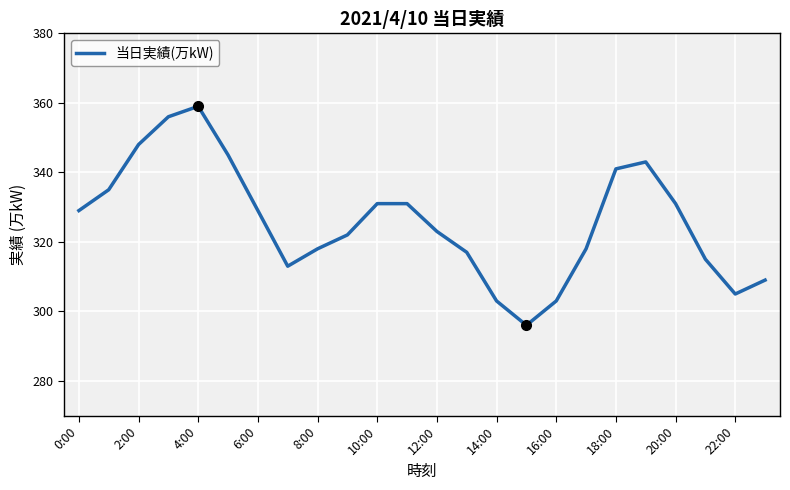

What is the maximum value shown in the chart?

359